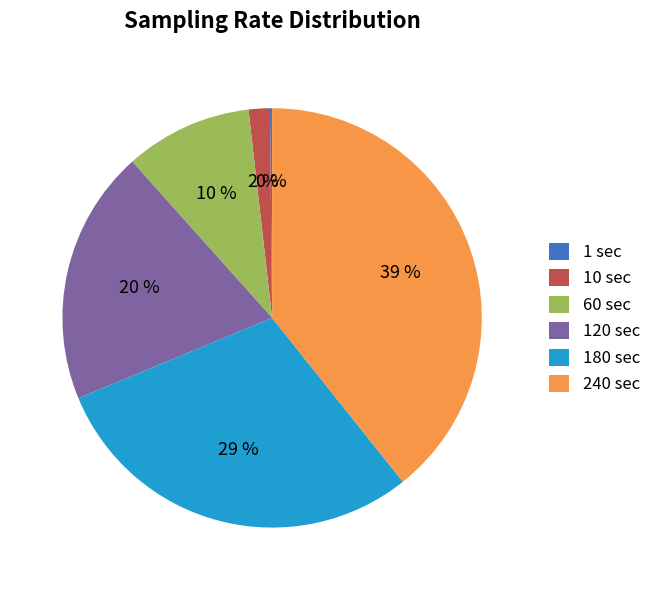

What is the largest slice in the pie chart?

240 sec